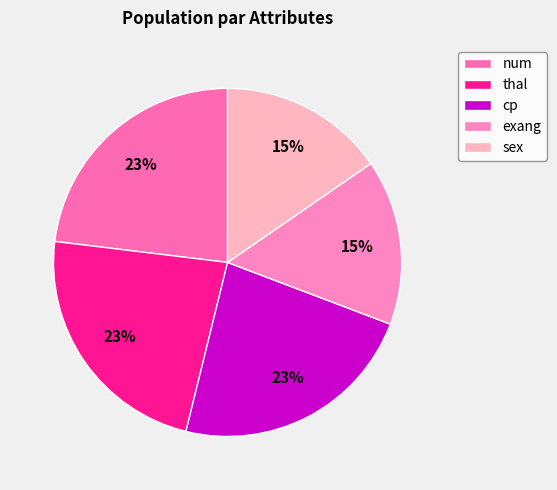

Which category has the smallest portion of the pie?

exang